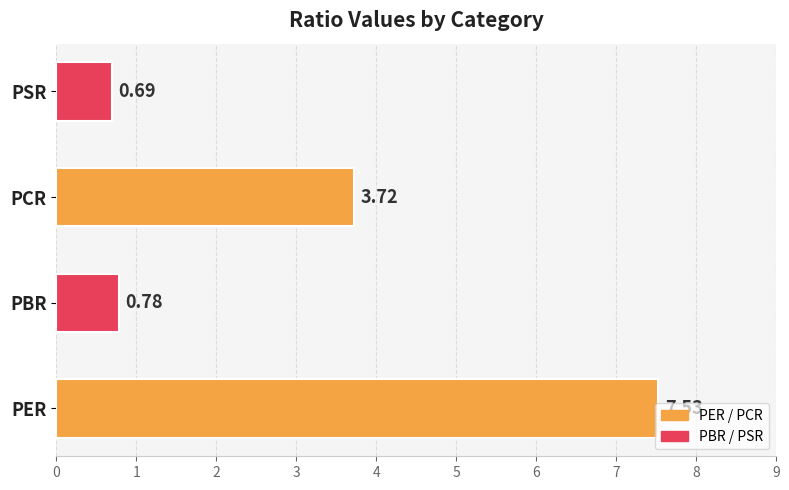

Are the bars horizontal?

Yes